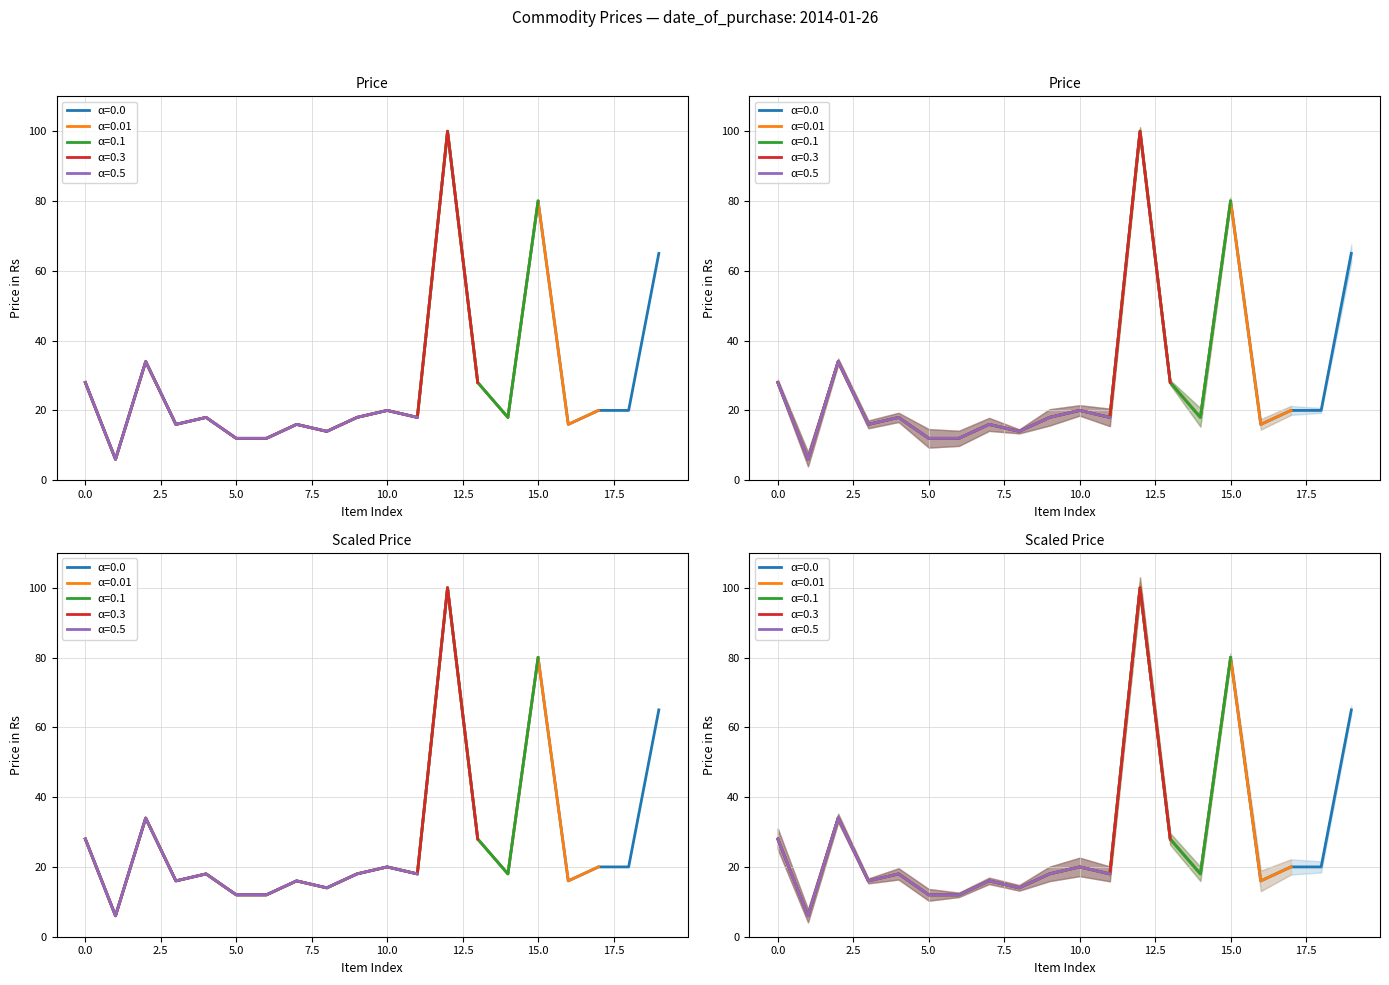

What is the value of the 16th point from the left?

80